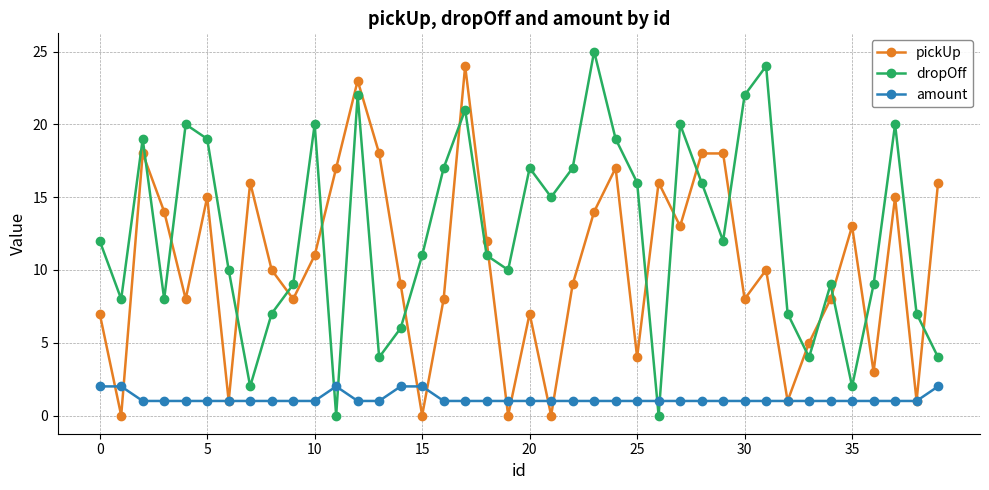

Does the chart have visible grid lines?

Yes